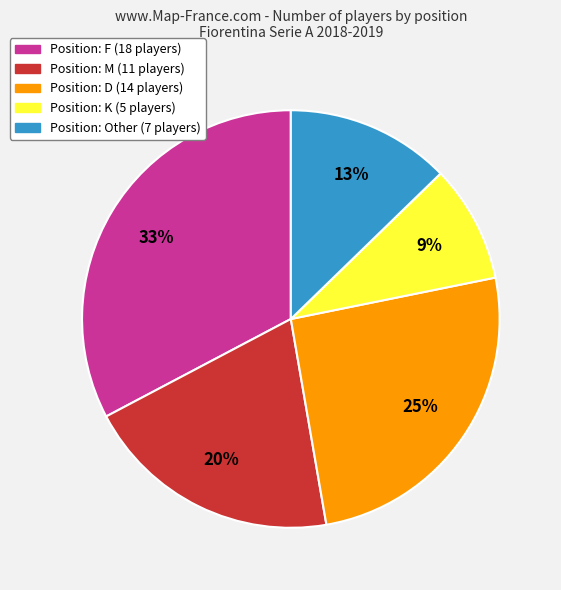

To the nearest percent, what is the difference between the largest and smallest slice percentages?

24%